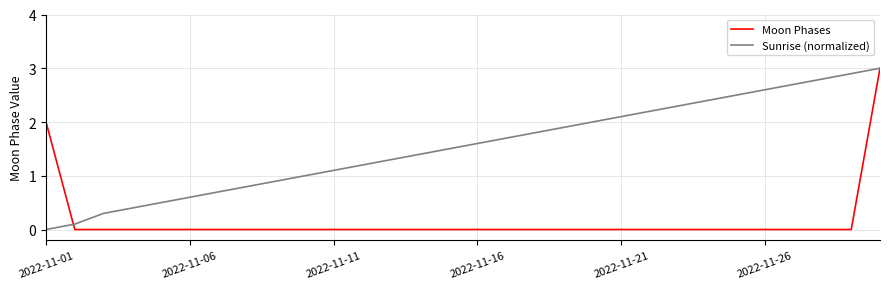

List the series in order of their overall mean, lowest first.

Moon Phases, Sunrise (normalized)